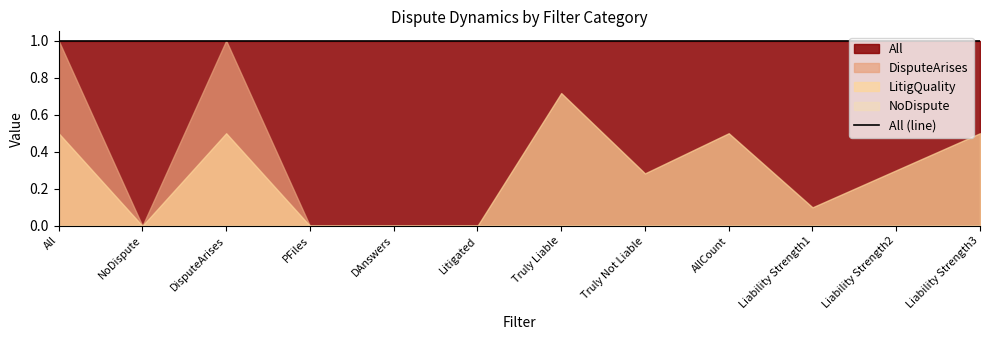

Where is the first local maximum for DisputeArises?

DisputeArises